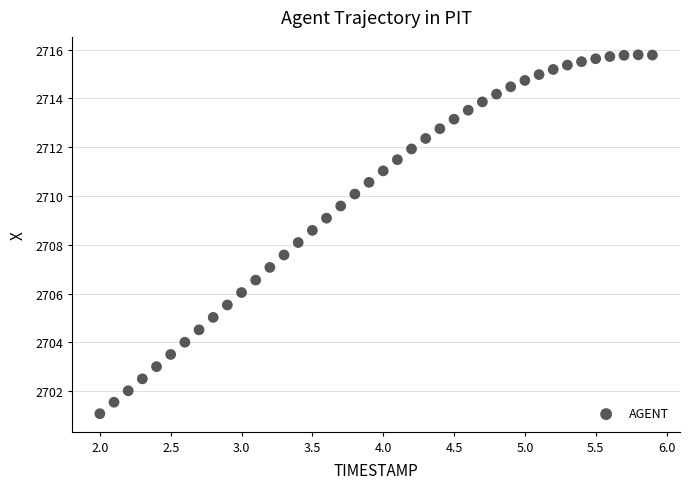

What is the range of Y values (max minus min)?

14.7